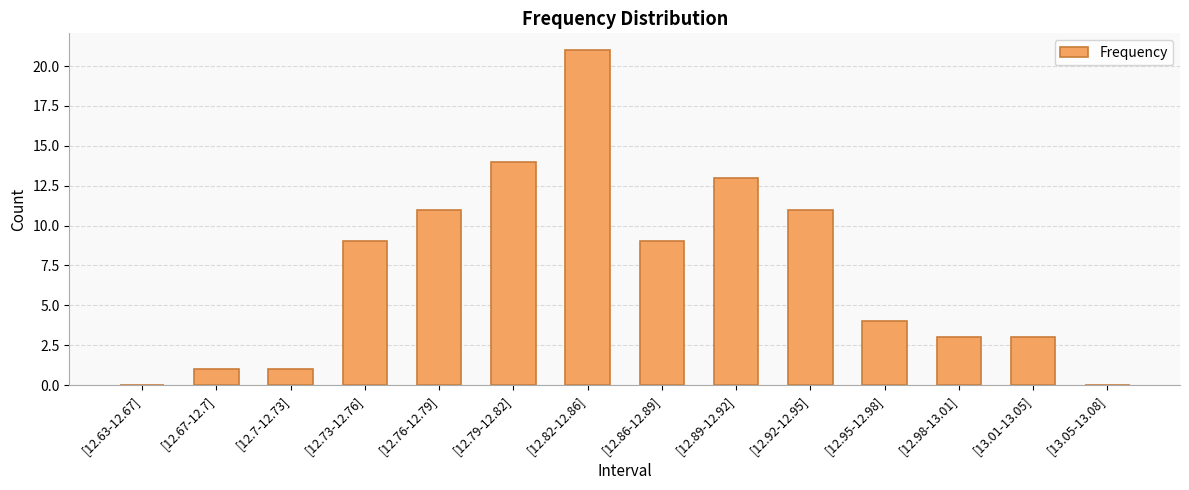

True or false: the data shows 12 at [12.63-12.67].

False